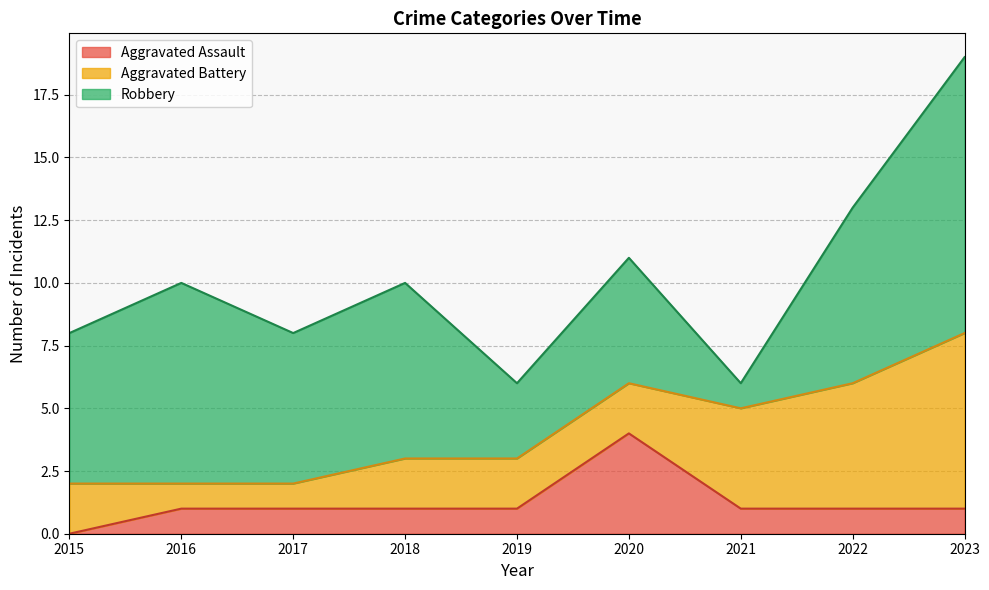

Which category has the lowest value in the Aggravated Battery series?

2016